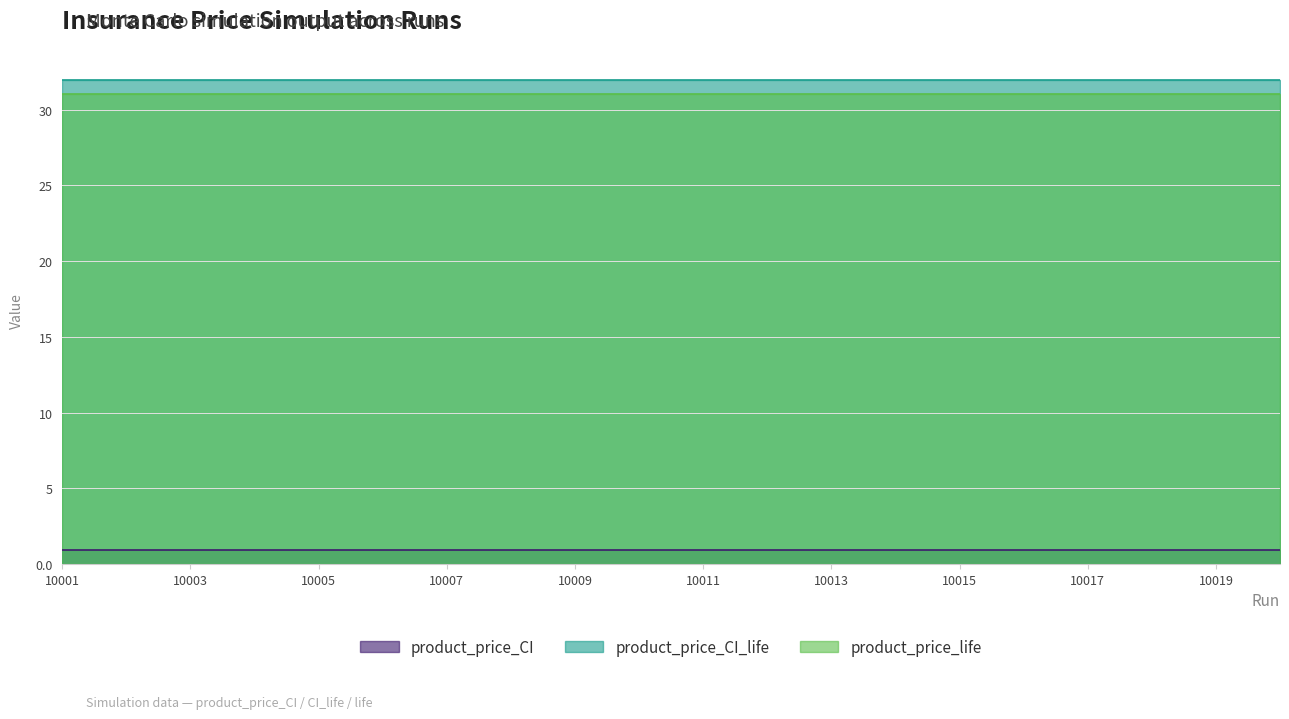

Does the chart have visible grid lines?

Yes